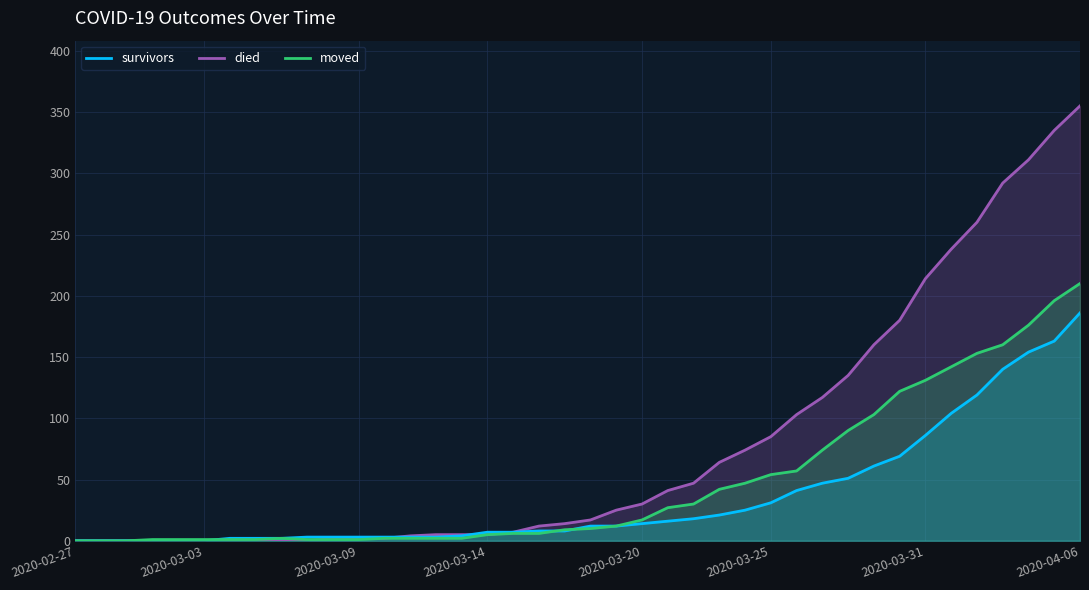

Rank the categories by moved value from highest to lowest.

2020-04-06, 2020-04-05, 2020-04-04, 2020-04-03, 2020-04-02, 2020-04-01, 2020-03-31, 2020-03-30, 2020-03-29, 2020-03-28, 2020-03-27, 2020-03-26, 2020-03-25, 2020-03-24, 2020-03-23, 2020-03-22, 2020-03-21, 2020-03-20, 2020-03-19, 2020-03-18, 2020-03-17, 2020-03-15, 2020-03-16, 2020-03-14, 2020-03-06, 2020-03-10, 2020-03-11, 2020-03-12, 2020-03-13, 2020-03-01, 2020-03-02, 2020-03-03, 2020-03-04, 2020-03-05, 2020-03-07, 2020-03-08, 2020-03-09, 2020-02-27, 2020-02-28, 2020-02-29